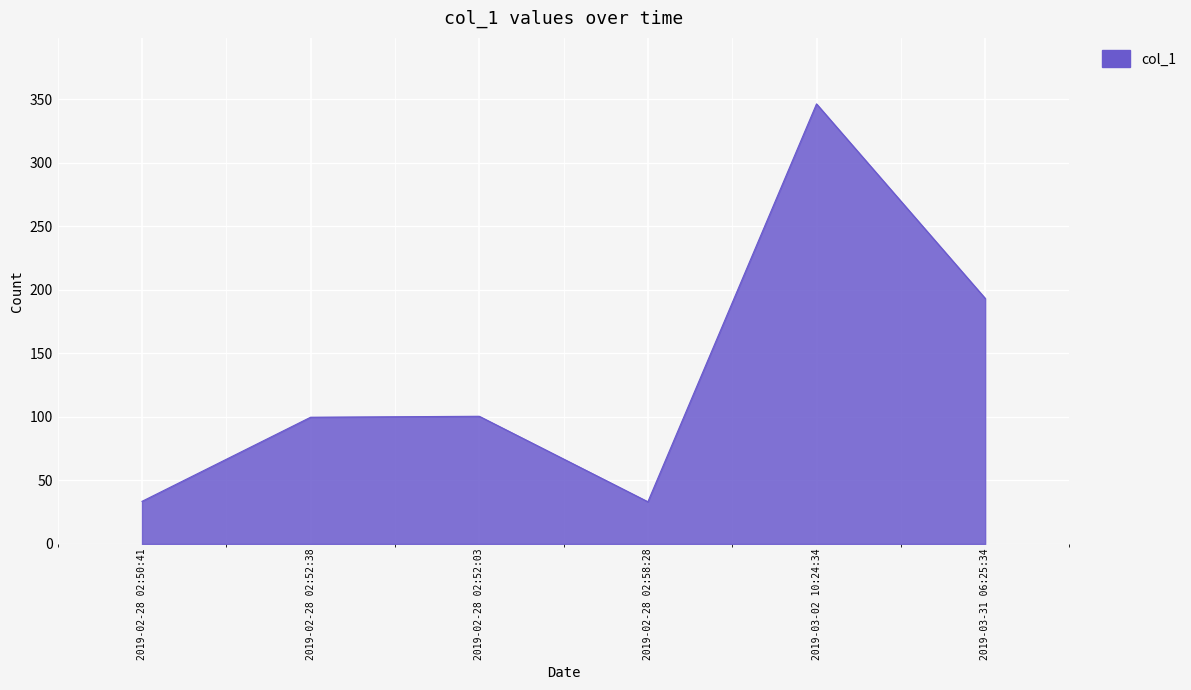

What is the maximum value shown in the chart?

346.5